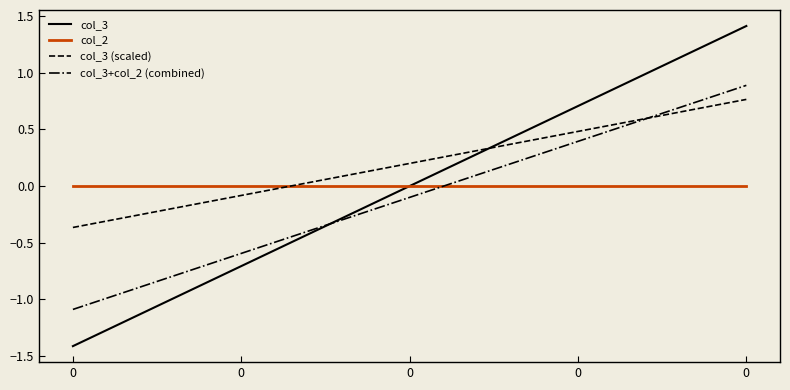

Is it true that col_3 equals 1.4 at 0?

True